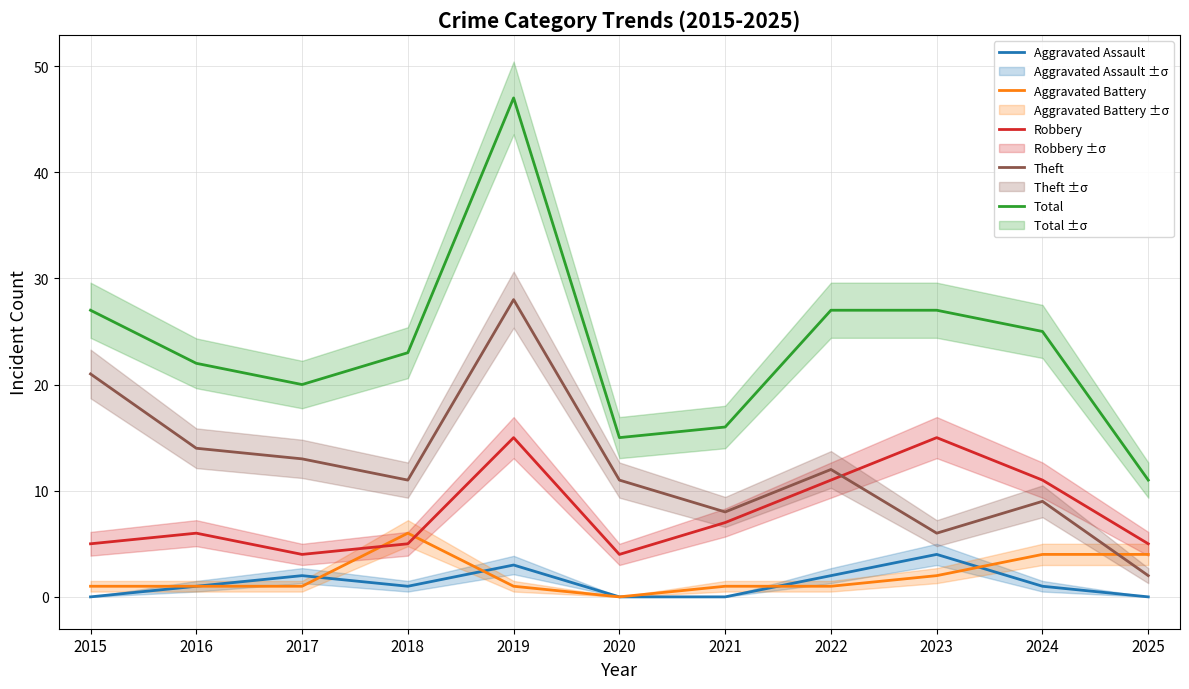

Where is the first local minimum for Aggravated Assault?

2018